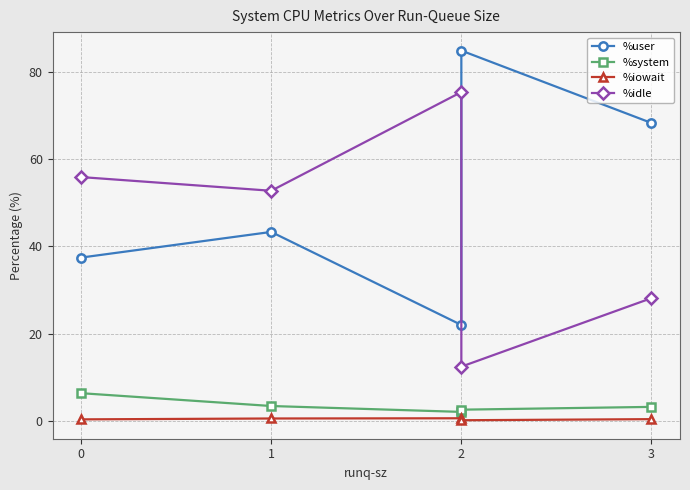

How many lines are shown in the chart?

4